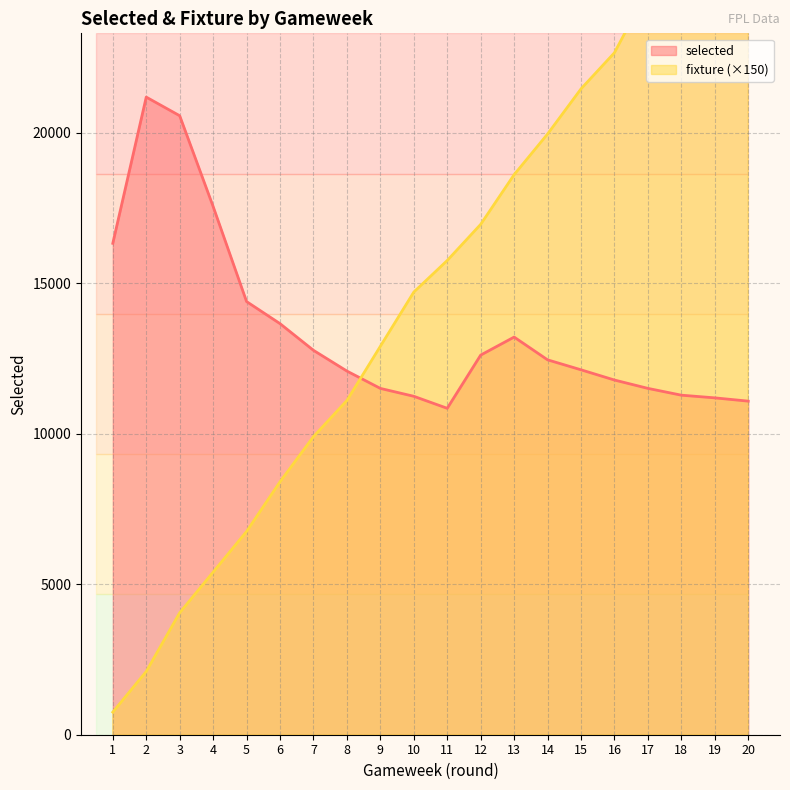

Which category has the highest value in the fixture series?

20